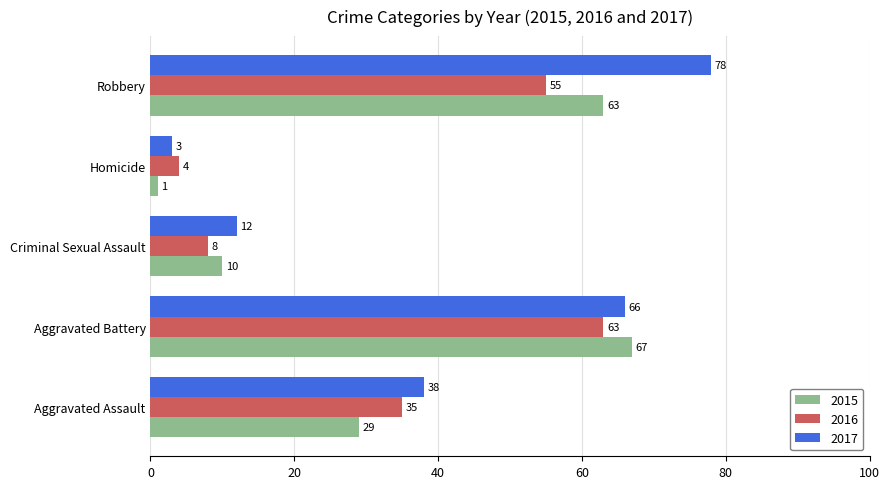

What is the difference between the highest and lowest values at Aggravated Assault?

9